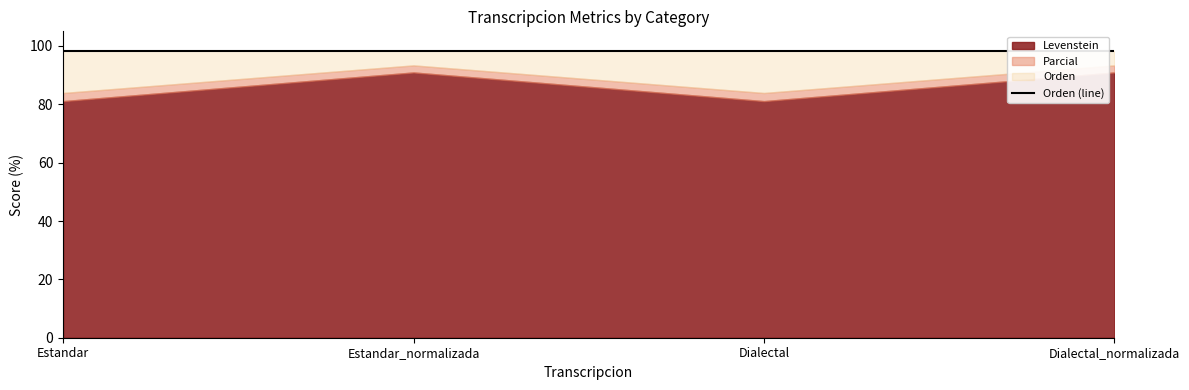

List the labels in order of Parcial value, smallest first.

Estandar, Dialectal, Estandar_normalizada, Dialectal_normalizada